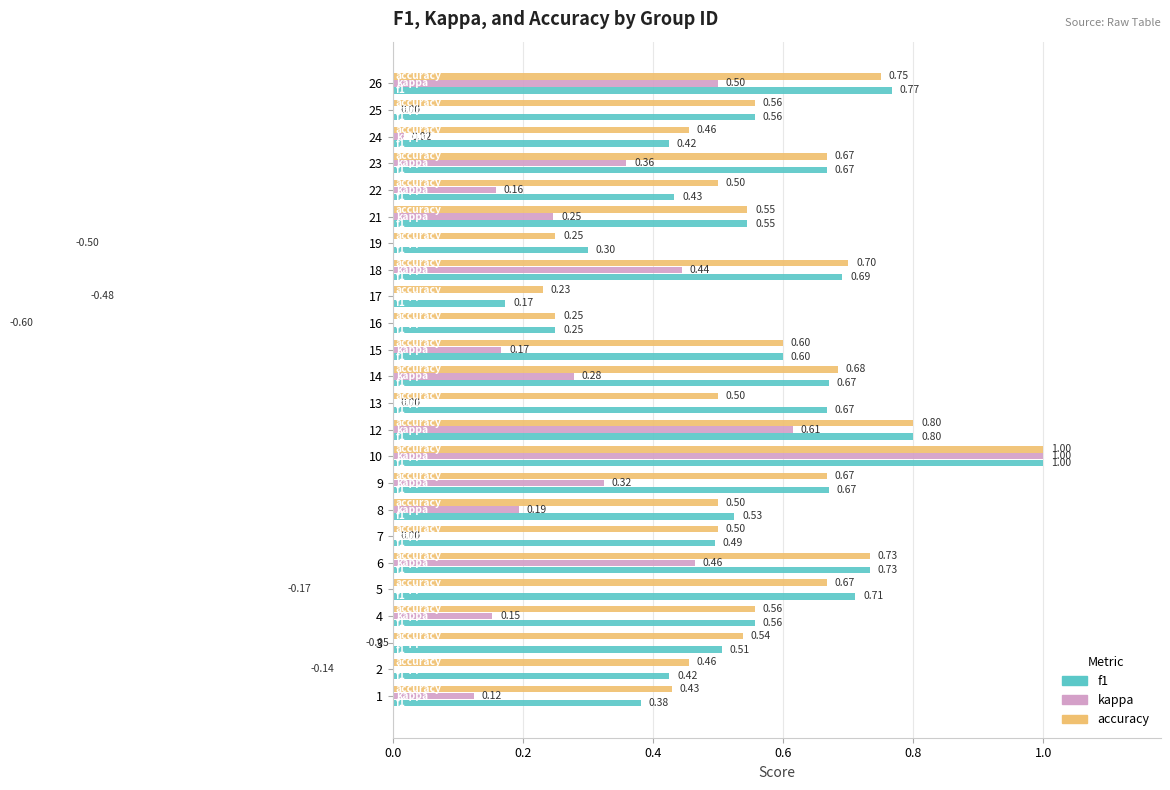

How many bars are there in total?

72